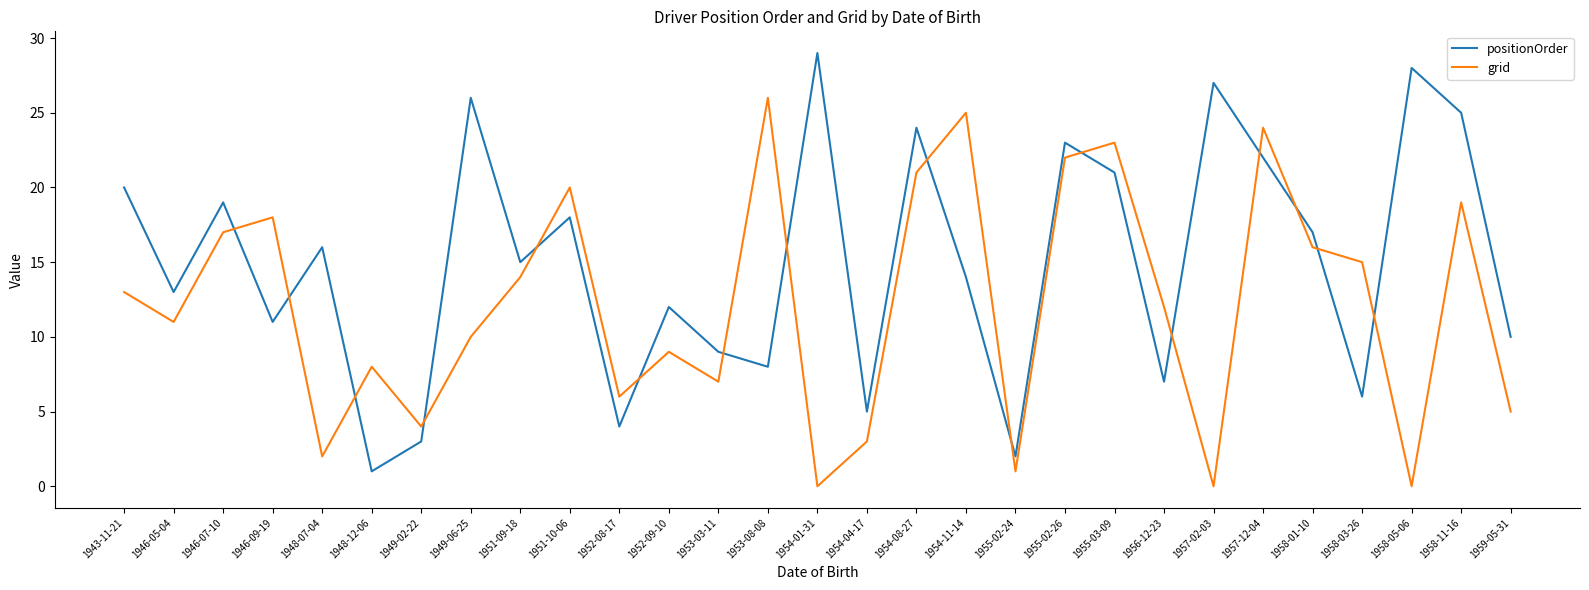

Where is the first local maximum for positionOrder?

1946-07-10